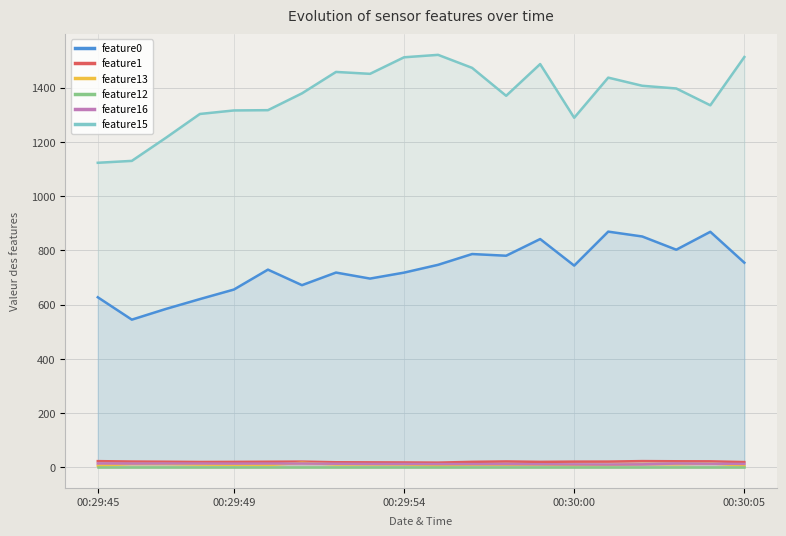

How many interior local valleys does the feature1 series have?

3